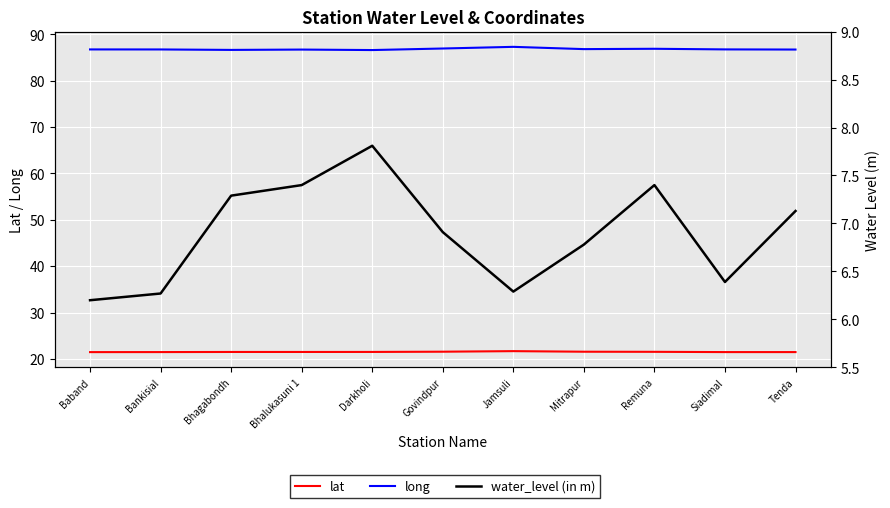

Reading left to right, transcribe all the data shown in this chart.

lat: Baband=21.5	Bankisial=21.5	Bhagabondh=21.5	Bhalukasuni 1=21.5	Darkholi=21.5	Govindpur=21.5	Jamsuli=21.7	Mitrapur=21.5	Remuna=21.5	Siadimal=21.5	Tenda=21.5
long: Baband=86.7	Bankisial=86.7	Bhagabondh=86.6	Bhalukasuni 1=86.7	Darkholi=86.6	Govindpur=86.9	Jamsuli=87.3	Mitrapur=86.8	Remuna=86.9	Siadimal=86.7	Tenda=86.7
water_level (in m): Baband=6.2	Bankisial=6.3	Bhagabondh=7.3	Bhalukasuni 1=7.4	Darkholi=7.8	Govindpur=6.9	Jamsuli=6.3	Mitrapur=6.8	Remuna=7.4	Siadimal=6.4	Tenda=7.1